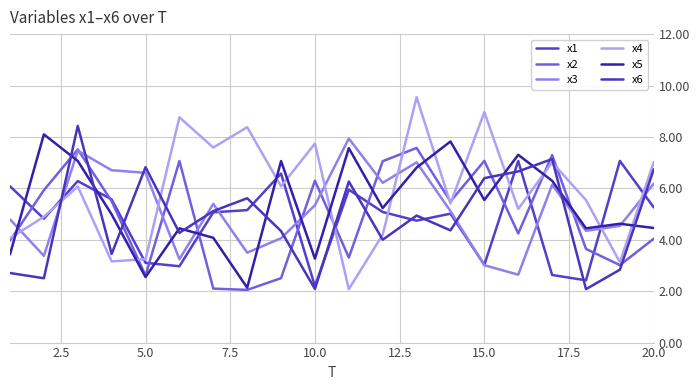

Does the chart have visible grid lines?

Yes